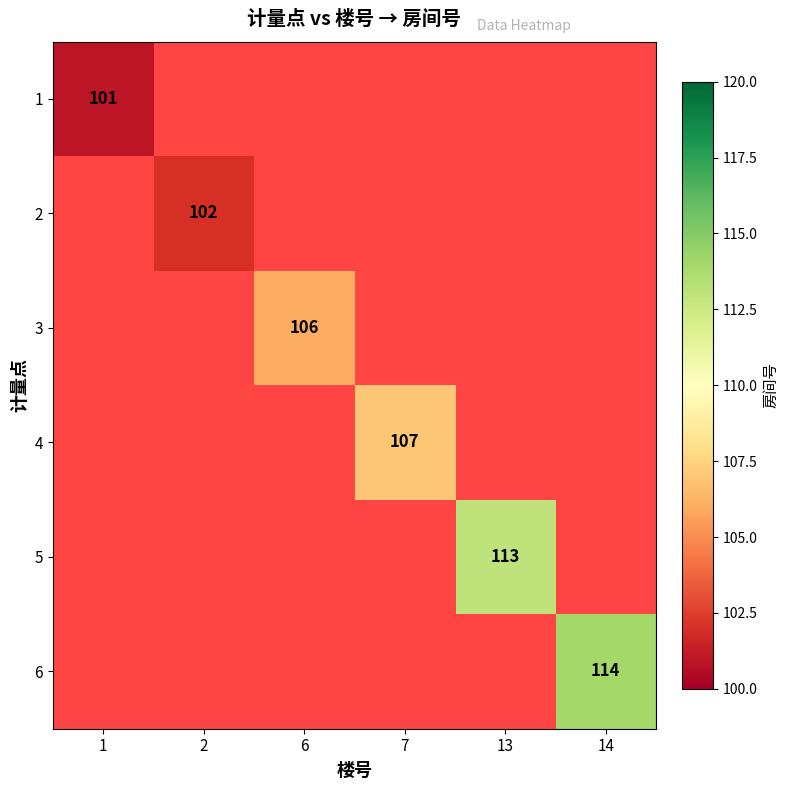

The 2 series shows 102 at 2. True or false?

True